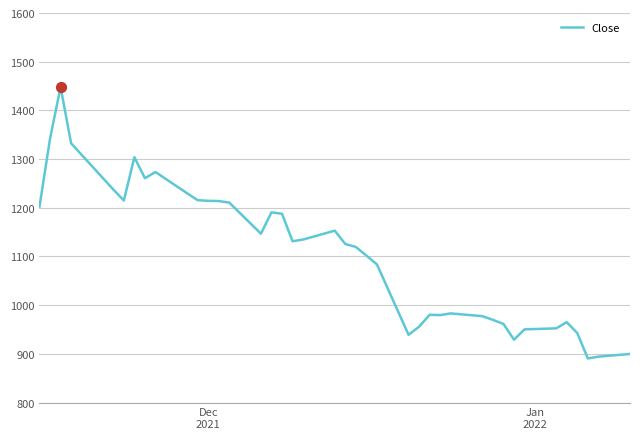

What is the smallest value displayed?

890.6